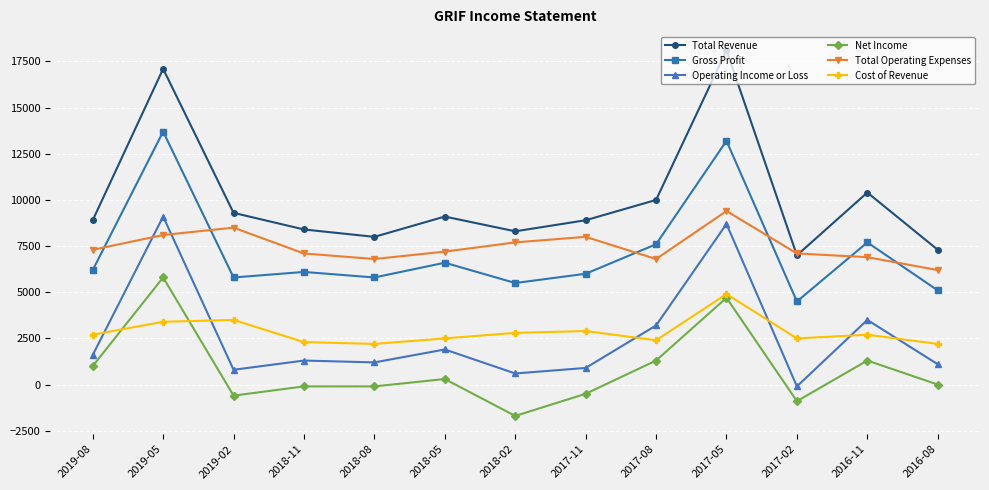

Reading right to left, extract all data points from this chart.

Total Revenue: 2016-08=7300	2016-11=10400	2017-02=7000	2017-05=18100	2017-08=10000	2017-11=8900	2018-02=8300	2018-05=9100	2018-08=8000	2018-11=8400	2019-02=9300	2019-05=17100	2019-08=8900
Gross Profit: 2016-08=5100	2016-11=7700	2017-02=4500	2017-05=13200	2017-08=7600	2017-11=6000	2018-02=5500	2018-05=6600	2018-08=5800	2018-11=6100	2019-02=5800	2019-05=13700	2019-08=6200
Operating Income or Loss: 2016-08=1100	2016-11=3500	2017-02=-100	2017-05=8700	2017-08=3200	2017-11=900	2018-02=600	2018-05=1900	2018-08=1200	2018-11=1300	2019-02=800	2019-05=9100	2019-08=1600
Net Income: 2016-08=0	2016-11=1300	2017-02=-900	2017-05=4700	2017-08=1300	2017-11=-500	2018-02=-1700	2018-05=300	2018-08=-100	2018-11=-100	2019-02=-600	2019-05=5800	2019-08=1000
Total Operating Expenses: 2016-08=6200	2016-11=6900	2017-02=7100	2017-05=9400	2017-08=6800	2017-11=8000	2018-02=7700	2018-05=7200	2018-08=6800	2018-11=7100	2019-02=8500	2019-05=8100	2019-08=7300
Cost of Revenue: 2016-08=2200	2016-11=2700	2017-02=2500	2017-05=4900	2017-08=2400	2017-11=2900	2018-02=2800	2018-05=2500	2018-08=2200	2018-11=2300	2019-02=3500	2019-05=3400	2019-08=2700